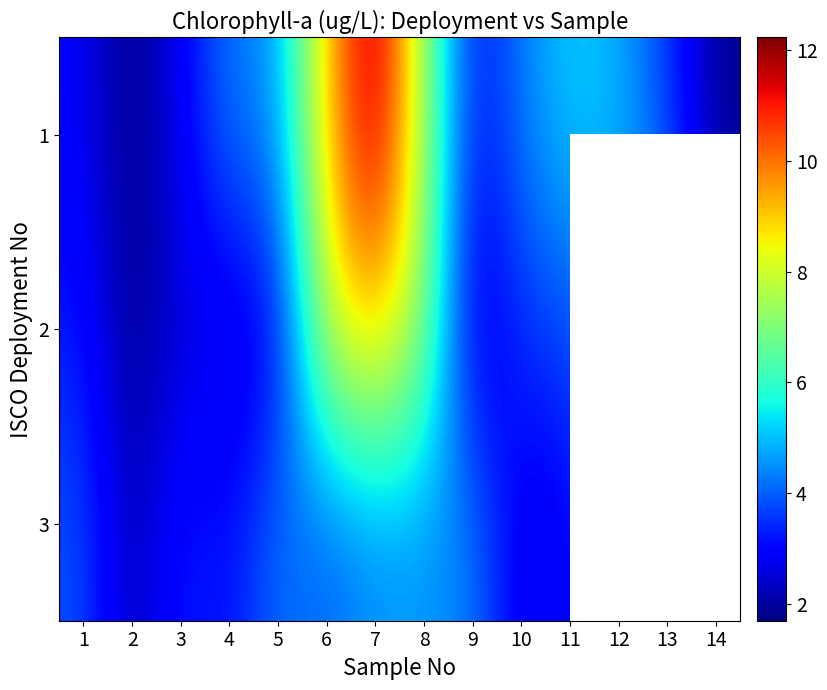

Rank the series at 2 from highest to lowest value.

3, 2, 1